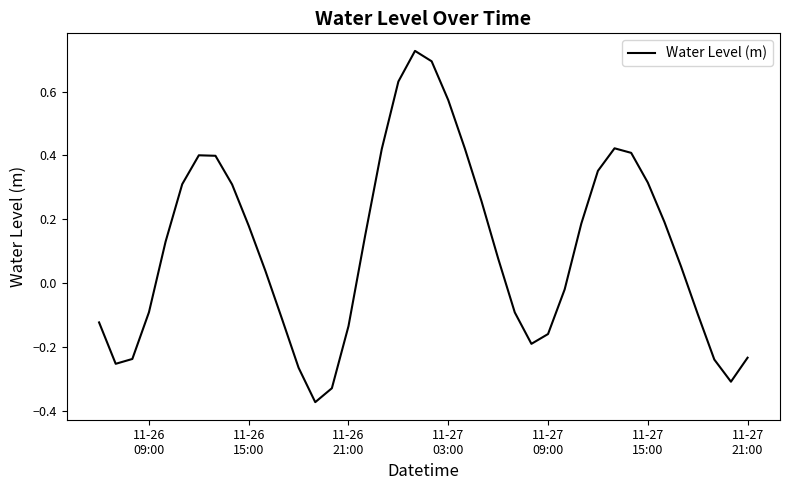

How many values are above zero?

23